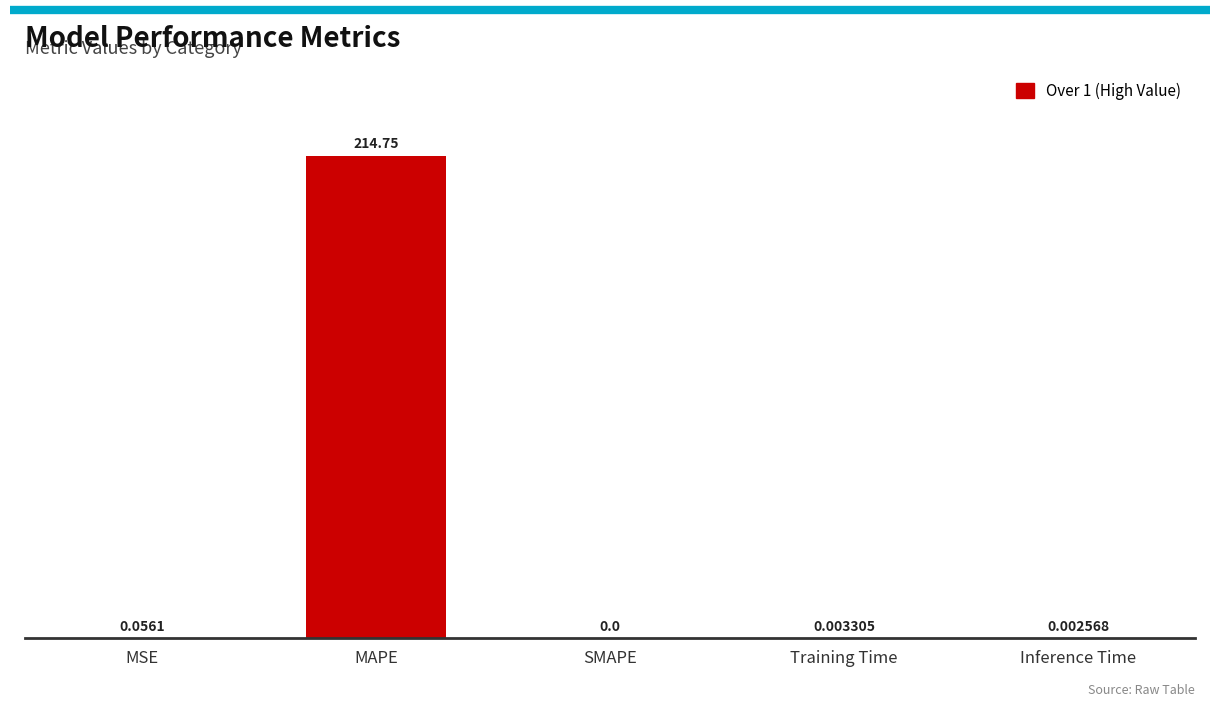

Are the bars horizontal?

No